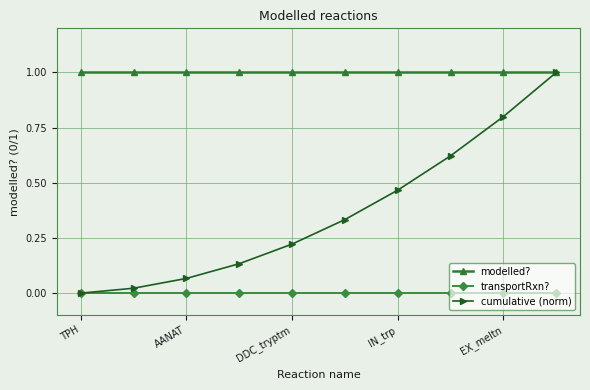

Rank the series by their average value, from highest to lowest.

modelled?, cumulative (norm), transportRxn?